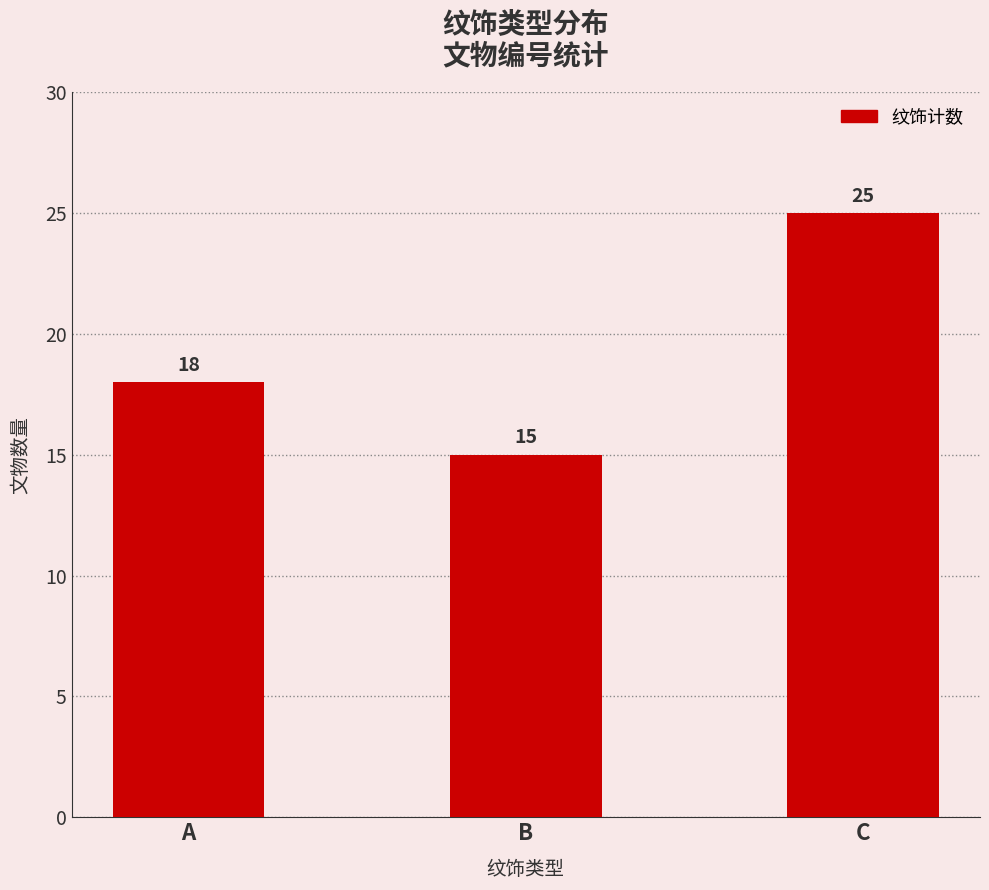

Reading left to right, list all the values displayed in this chart.

A=18	B=15	C=25